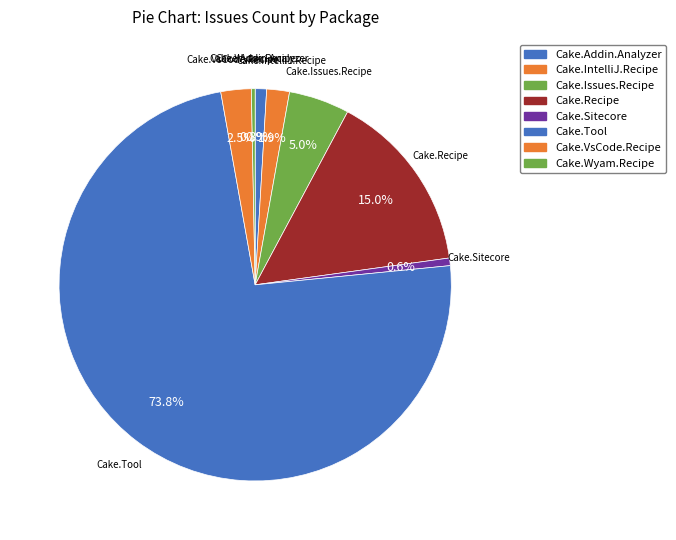

How many segments does this pie chart have?

8